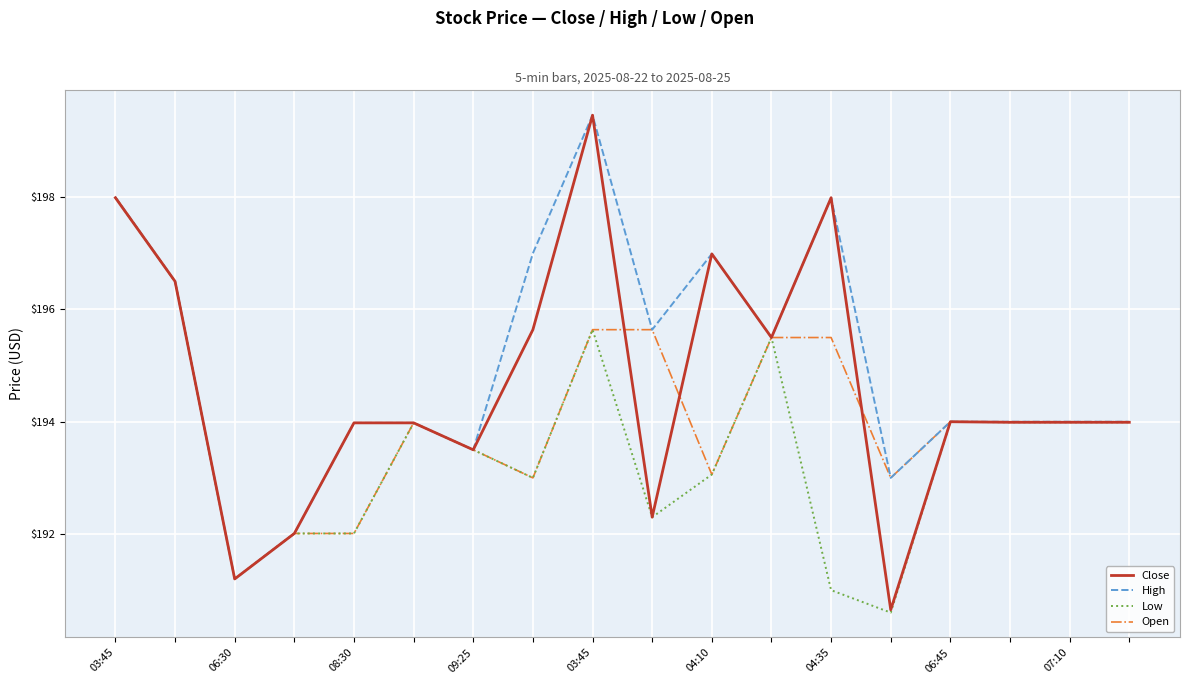

Which series has the largest total across all categories?

High